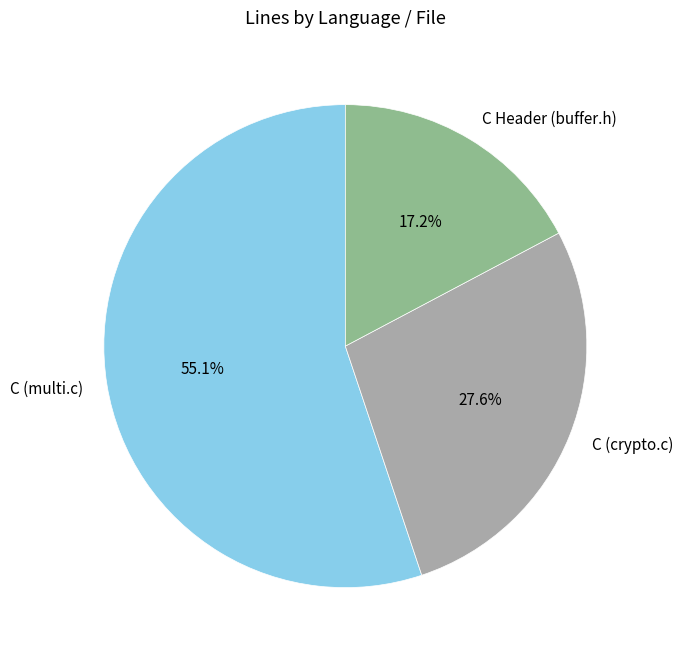

Approximately how many times larger is the value at C Header (buffer.h) compared to C (crypto.c)?

0.6